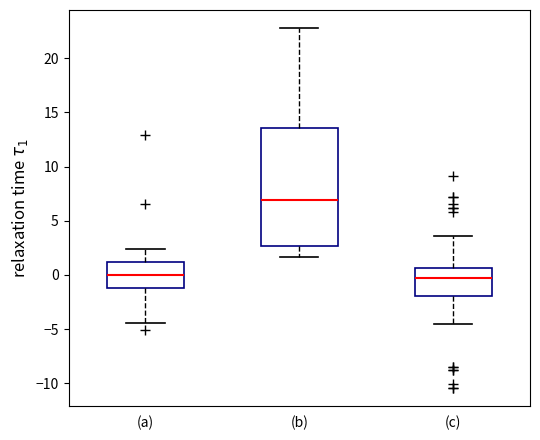

Where is the lower edge of the box for (c) on the y-axis? The values are not printed on the chart, so give them approximately, as read against the axis.

-2.0